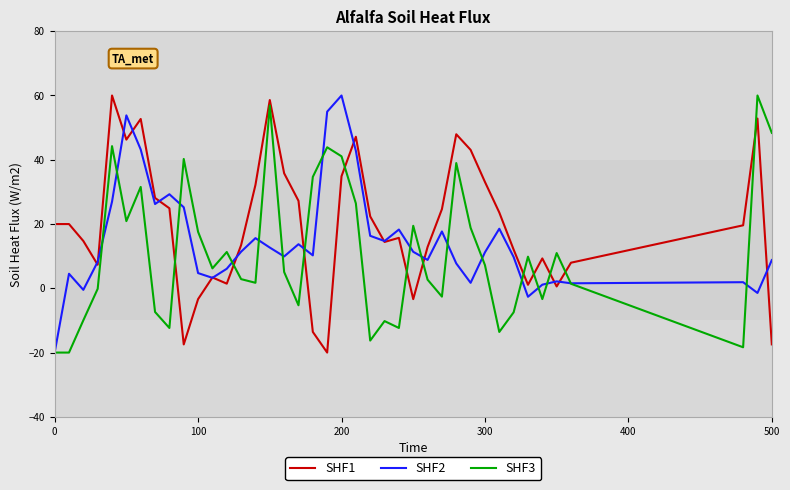

After their last crossing, which series has the higher values: SHF3 or SHF1?

SHF3